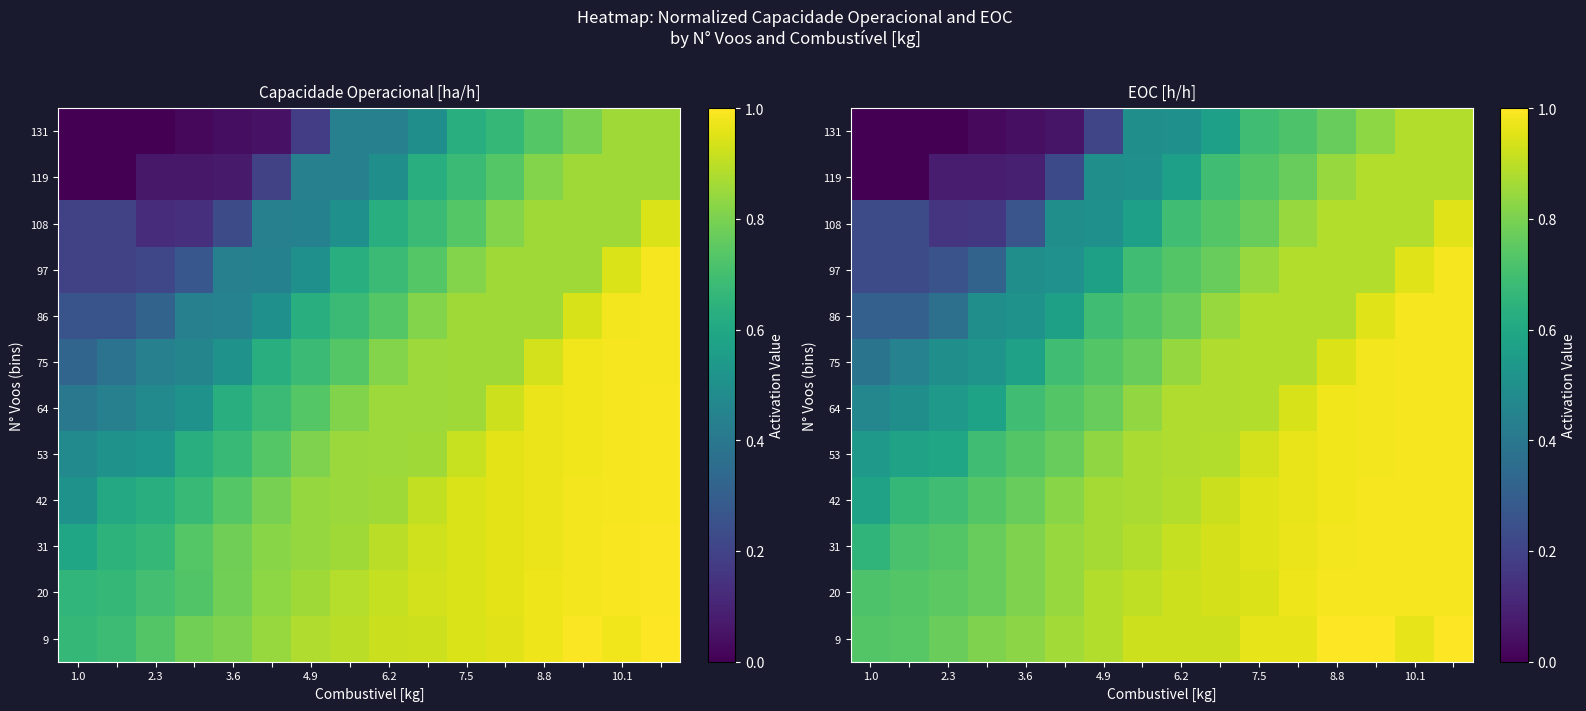

What is the approximate value of 64 at 4.9?

0.8